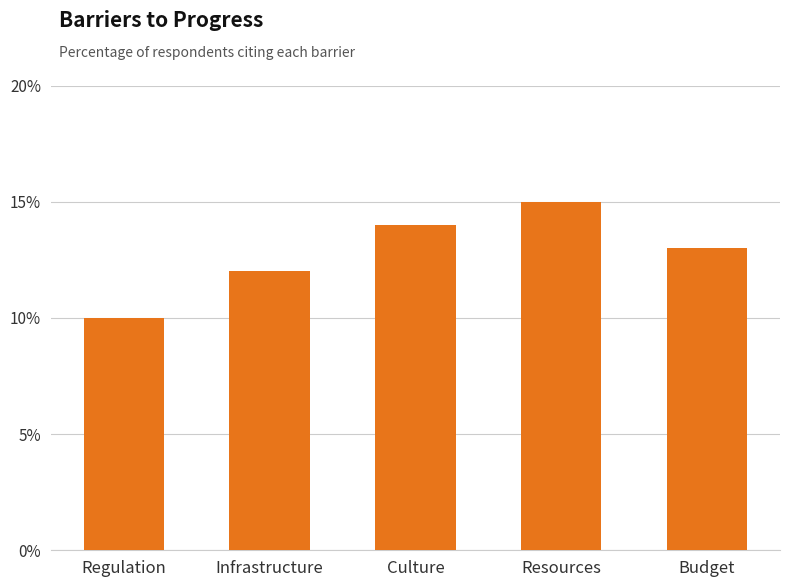

Count the number of data series in this chart.

1